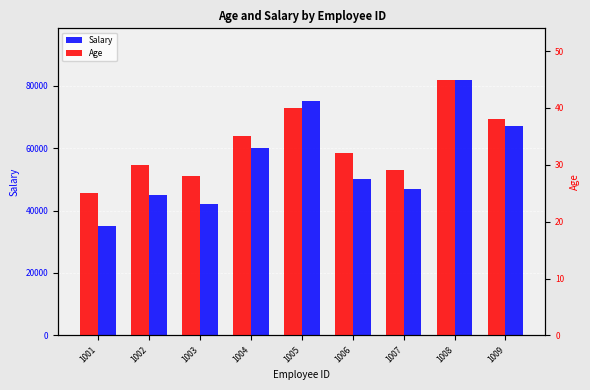

What is the value of the Salary bar at the 3rd from the left?

42000